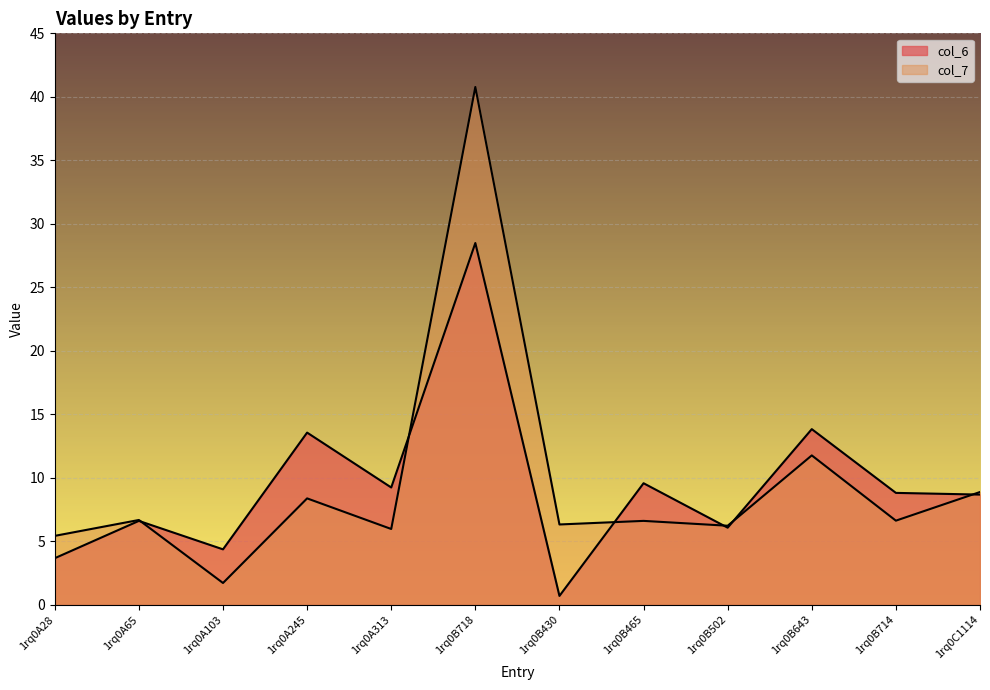

The col_7 series shows 5.4 at 1rq0A28. True or false?

True